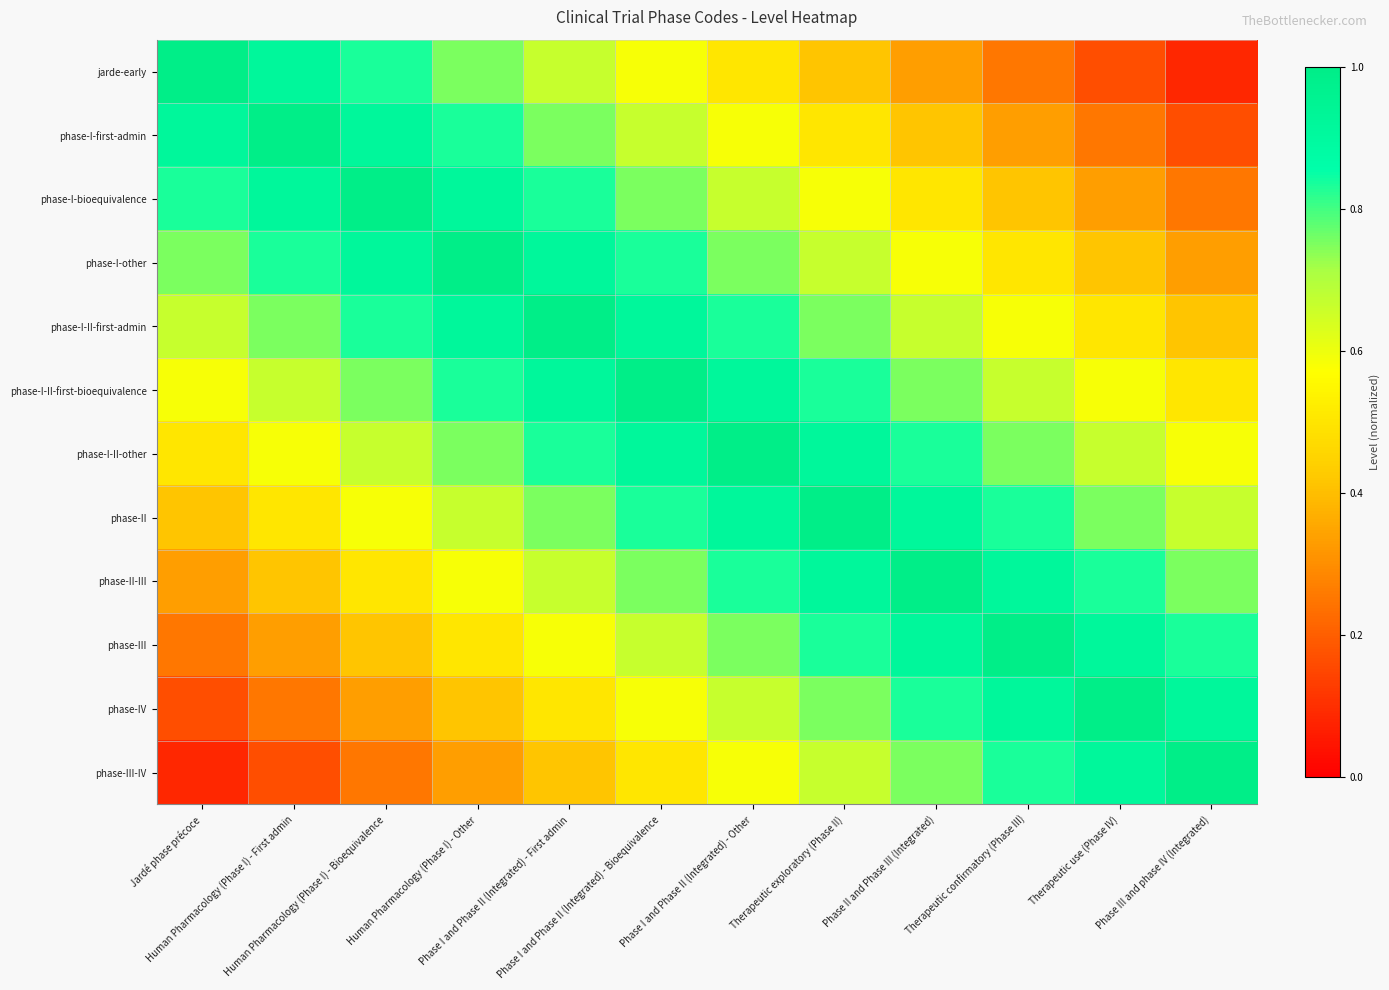

Which label corresponds to the largest value in the chart?

Jardé phase précoce